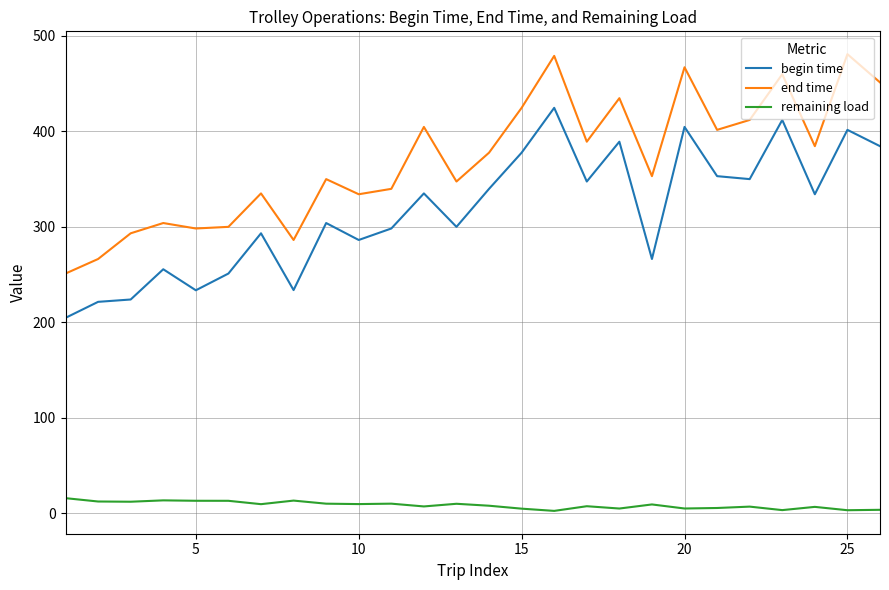

Which series has the largest total across all categories?

end time